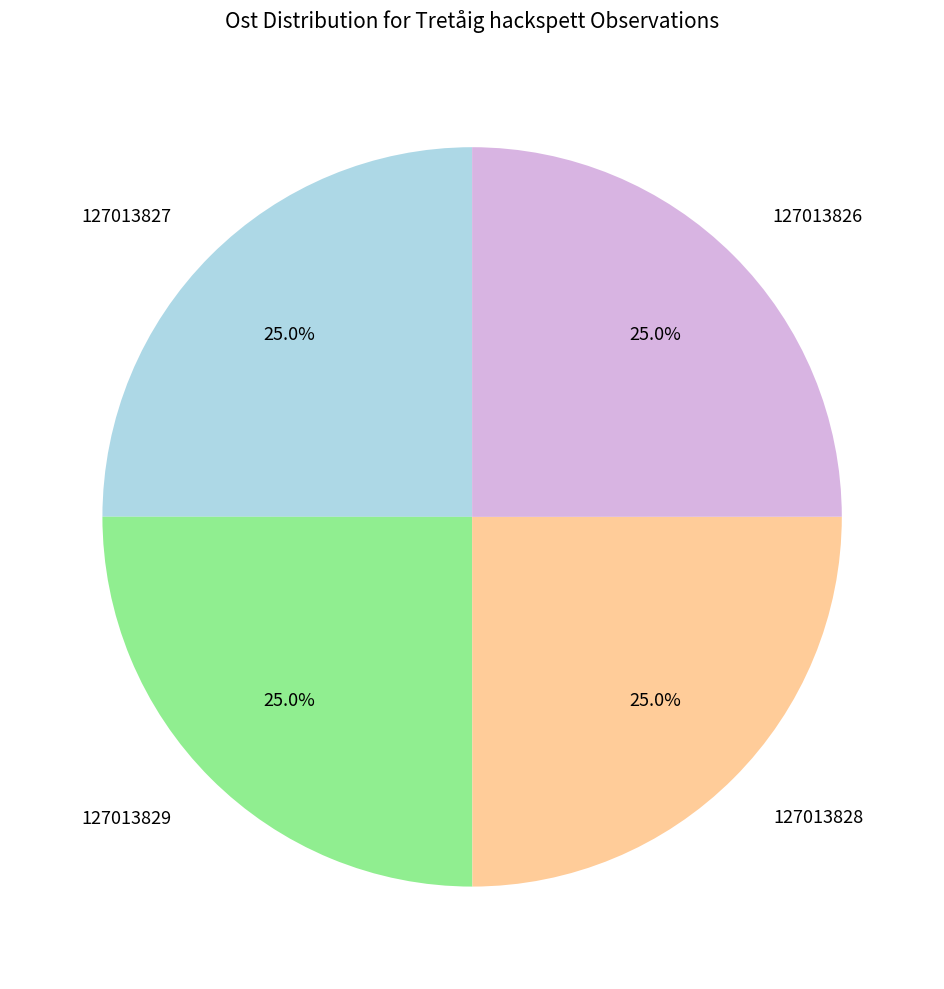

The 127013829 slice represents 25% of the pie. True or false?

True